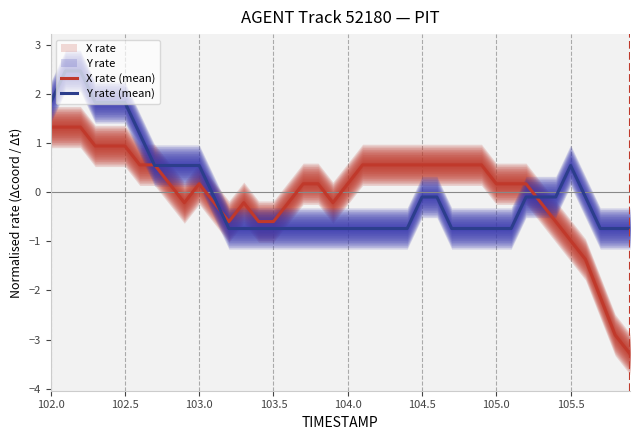

What is the minimum value for X rate (mean)?

-3.3